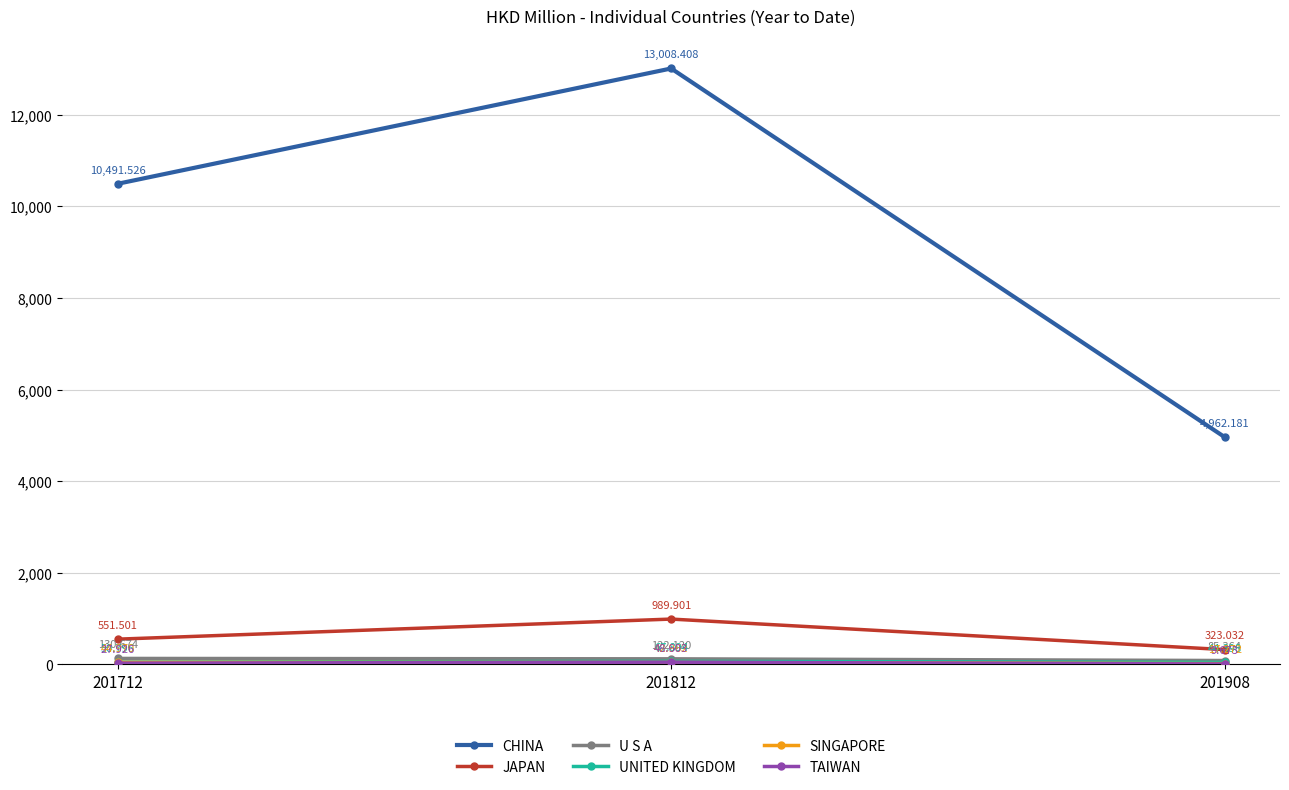

Between 201712 and 201812, which series saw the biggest shift?

CHINA